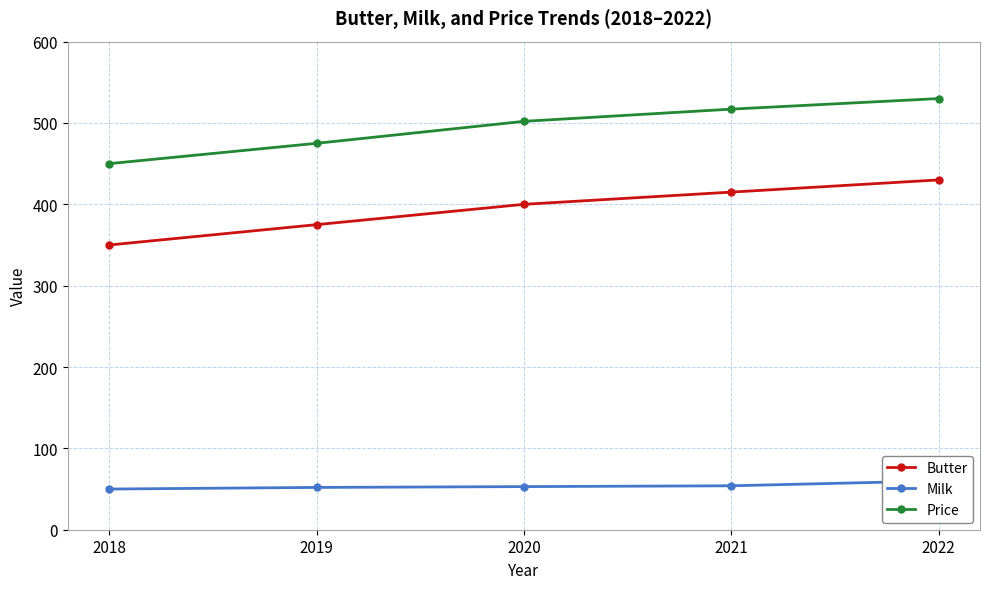

At which category is the sum across all series the highest?

2022